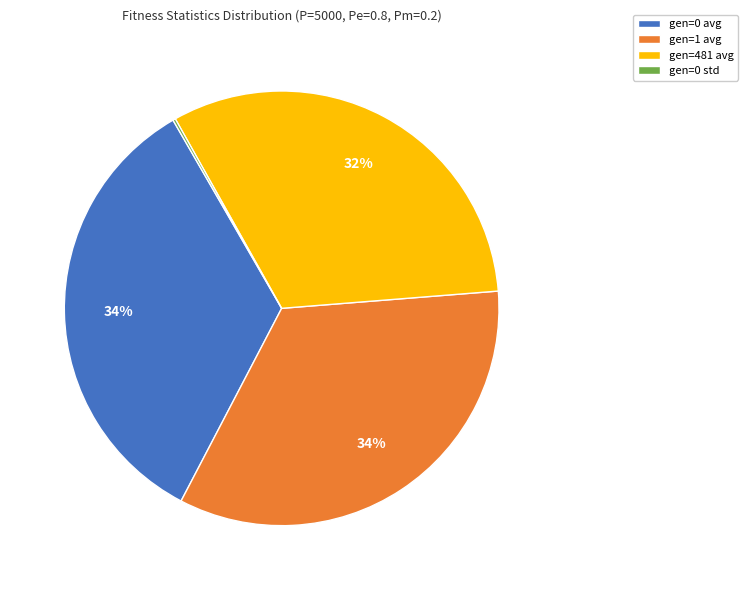

Does gen=1 avg represent more than half of the total?

No